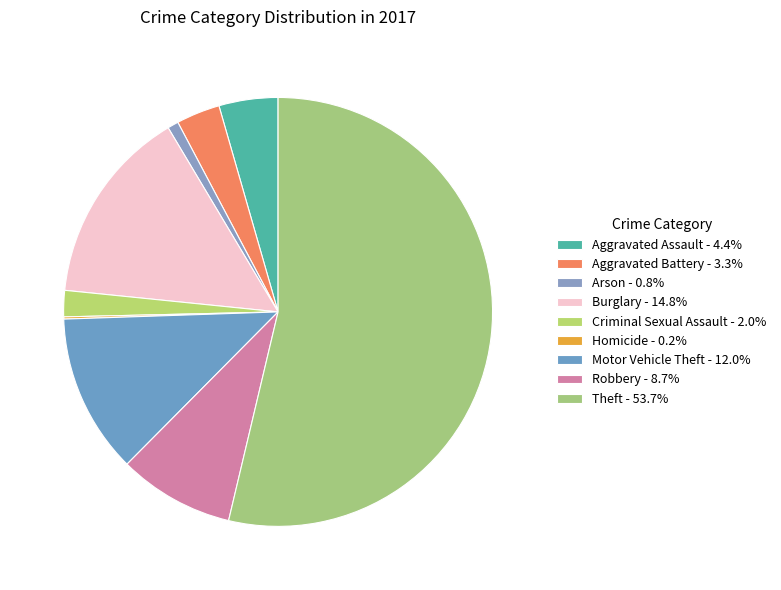

How many segments does this pie chart have?

9